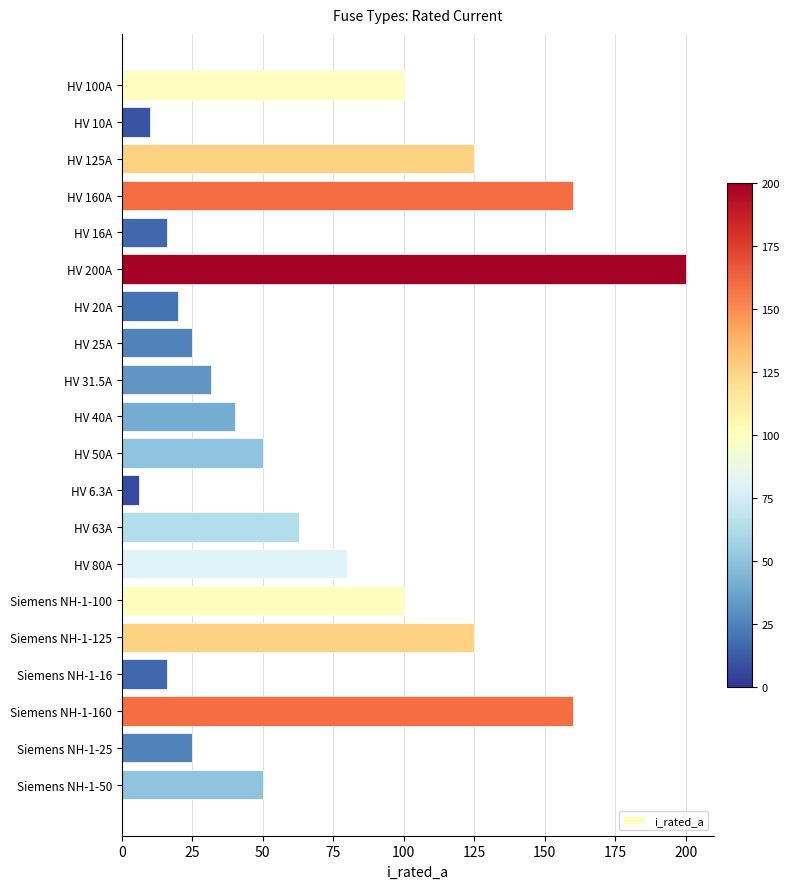

What is the change in value from HV 6.3A to Siemens NH-1-16?

+9.7